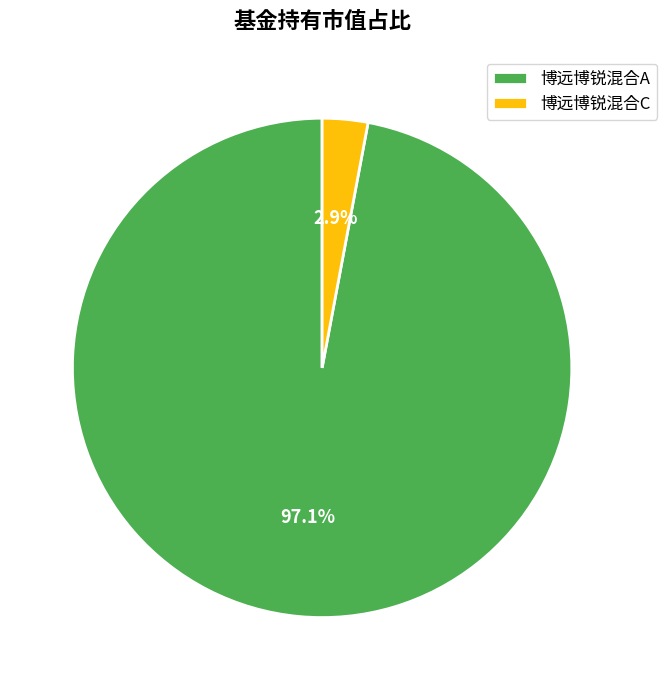

Which slice is the largest?

博远博锐混合A